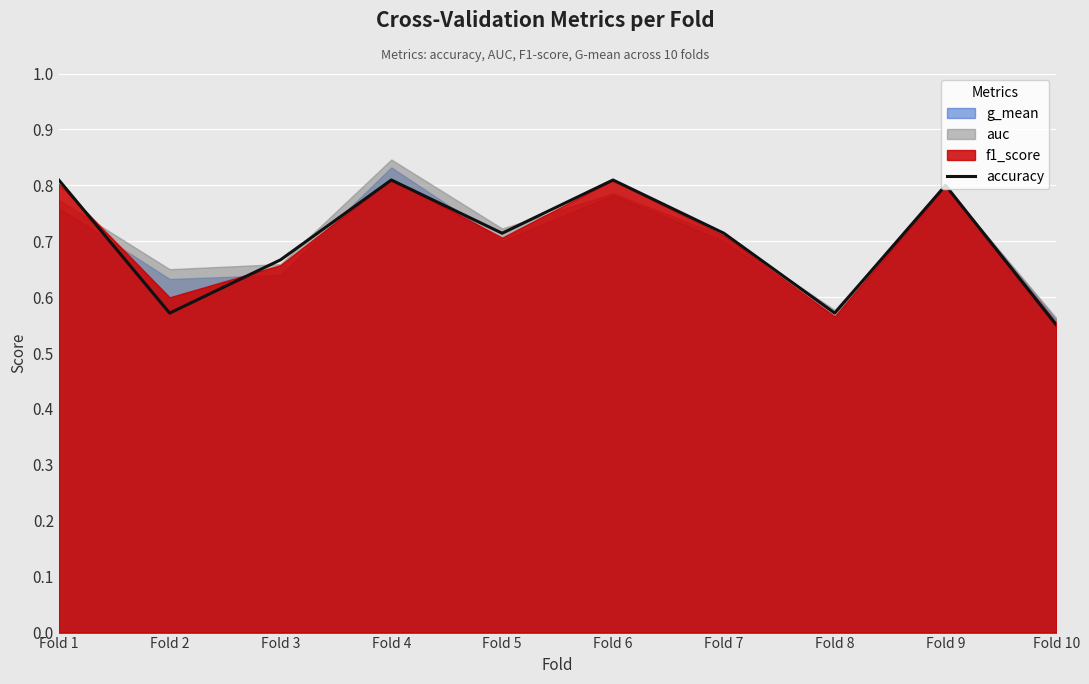

Which category has the lowest value in the accuracy series?

Fold 10